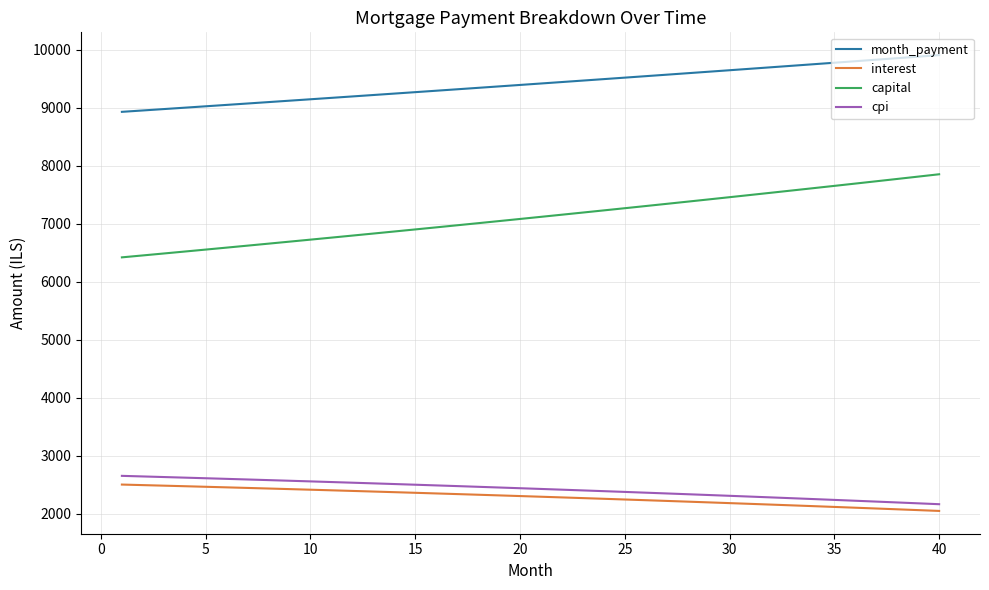

Which series has the largest total across all categories?

month_payment